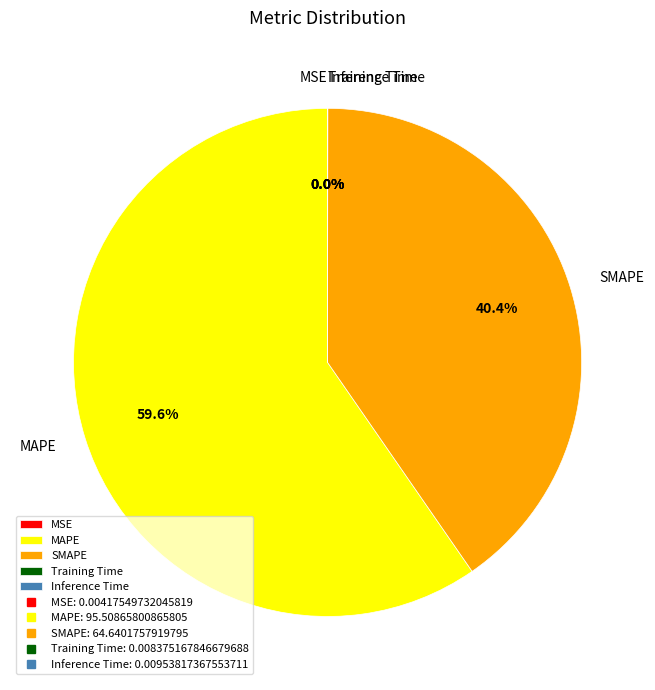

What portion of the pie excludes MAPE?

40.4%